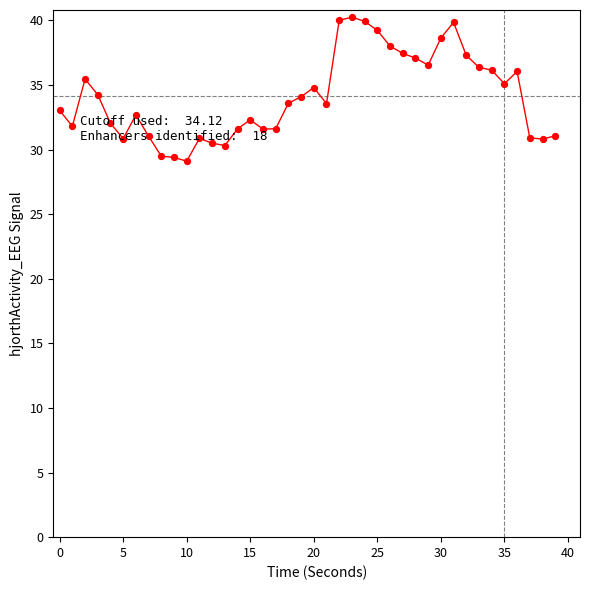

What is the difference between the maximum and minimum values?

11.1